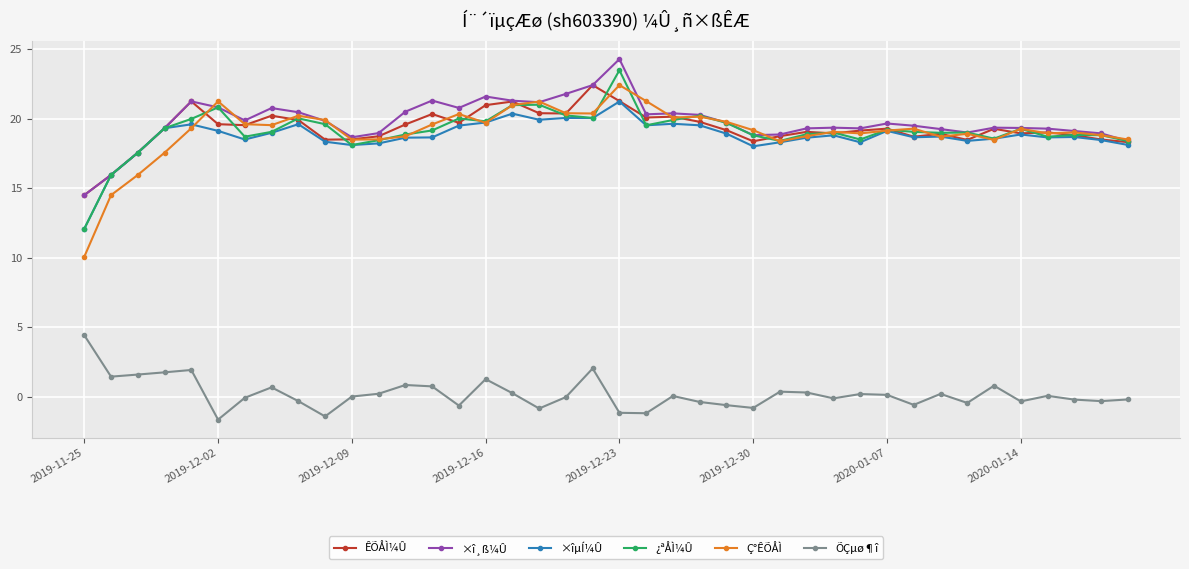

True or false: ÕÇµø¶î and ×î¸ß¼Û intersect in this chart.

False